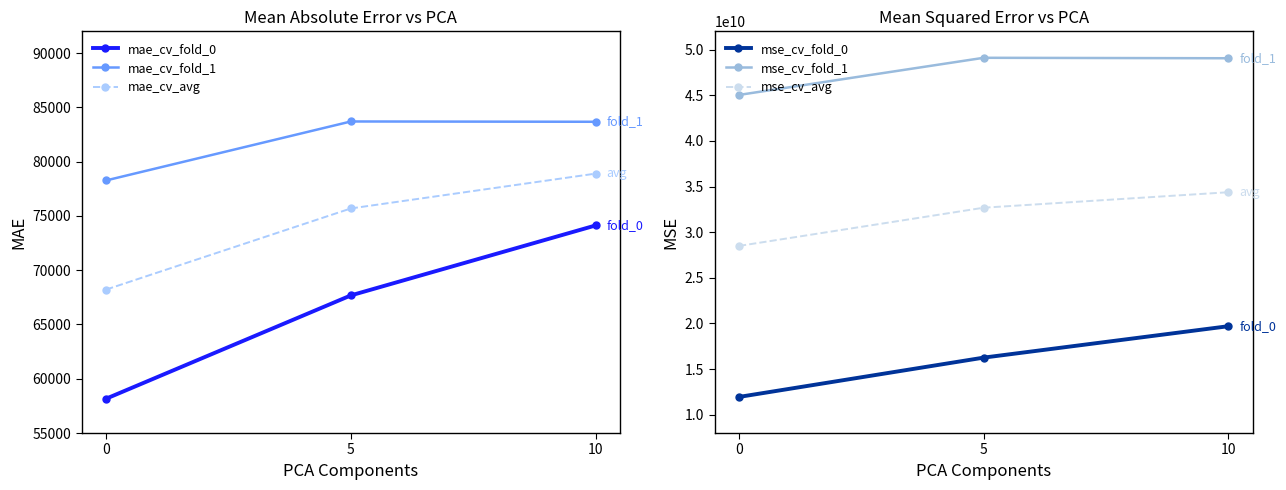

The mae_cv_fold_1 series shows 132240.3 at 0. True or false?

False